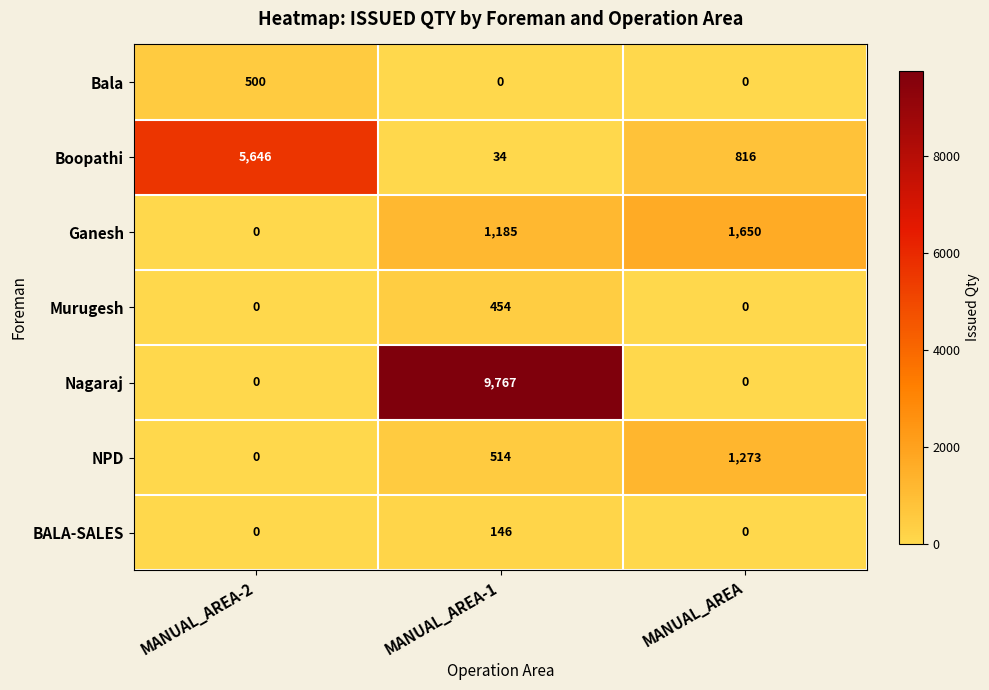

Rank the series at MANUAL_AREA-1 from highest to lowest value.

Nagaraj, Ganesh, NPD, Murugesh, BALA-SALES, Boopathi, Bala